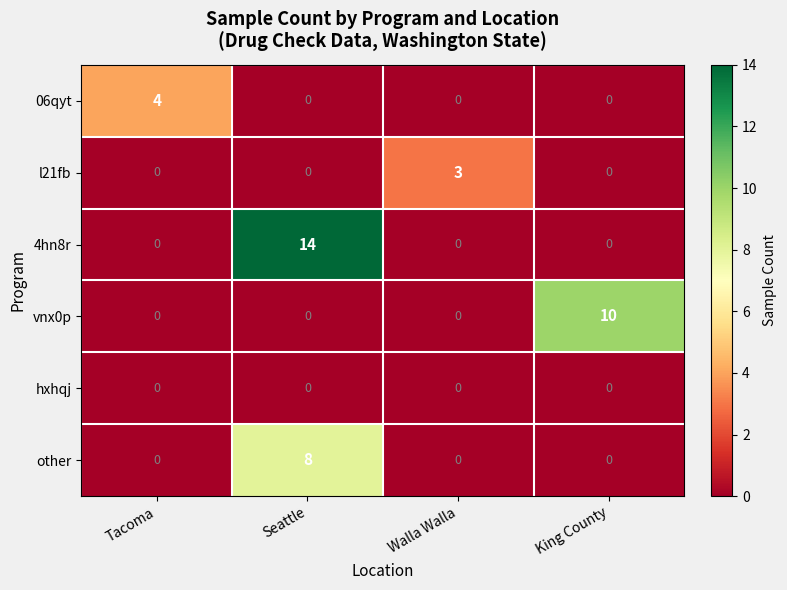

Which category has the highest value in the vnx0p series?

King County